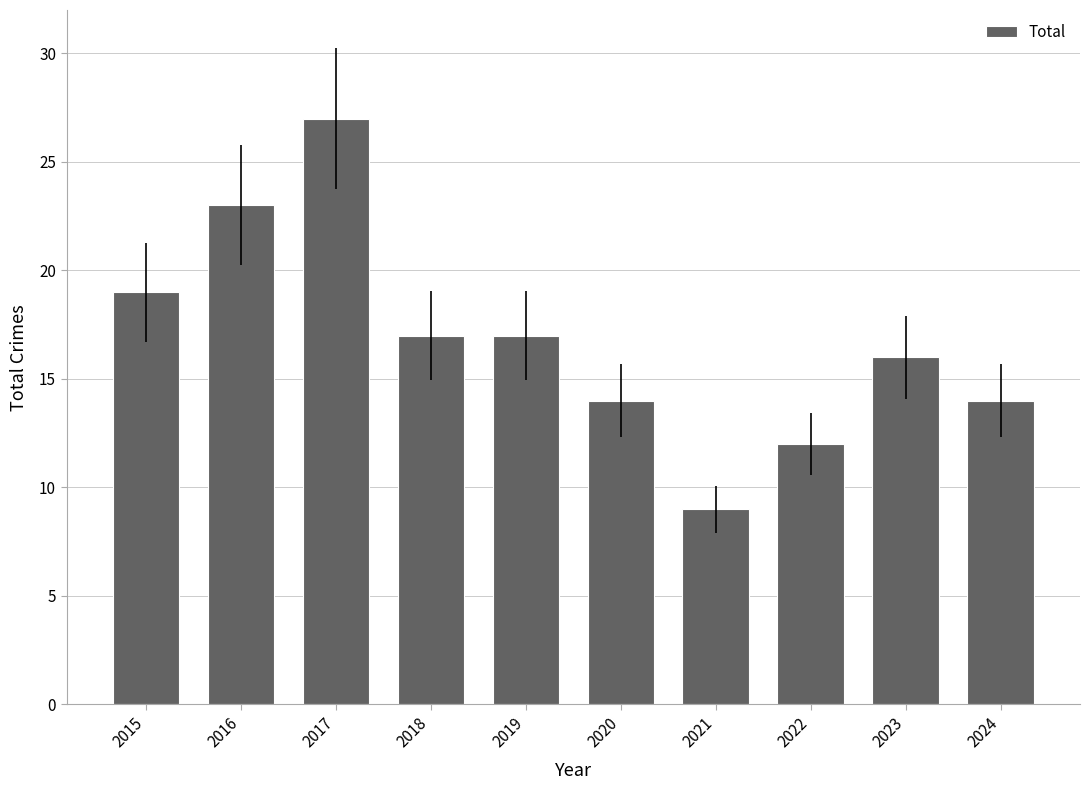

True or false: the data shows 16 at 2023.

True